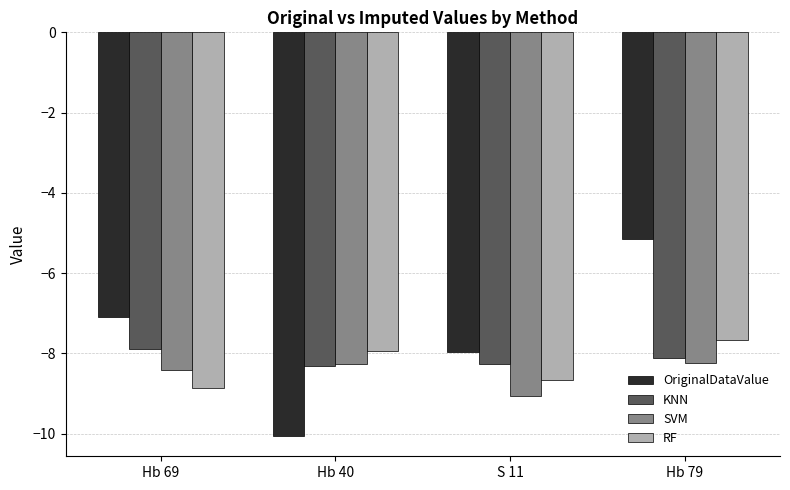

What is the average value of the KNN series?

-8.1